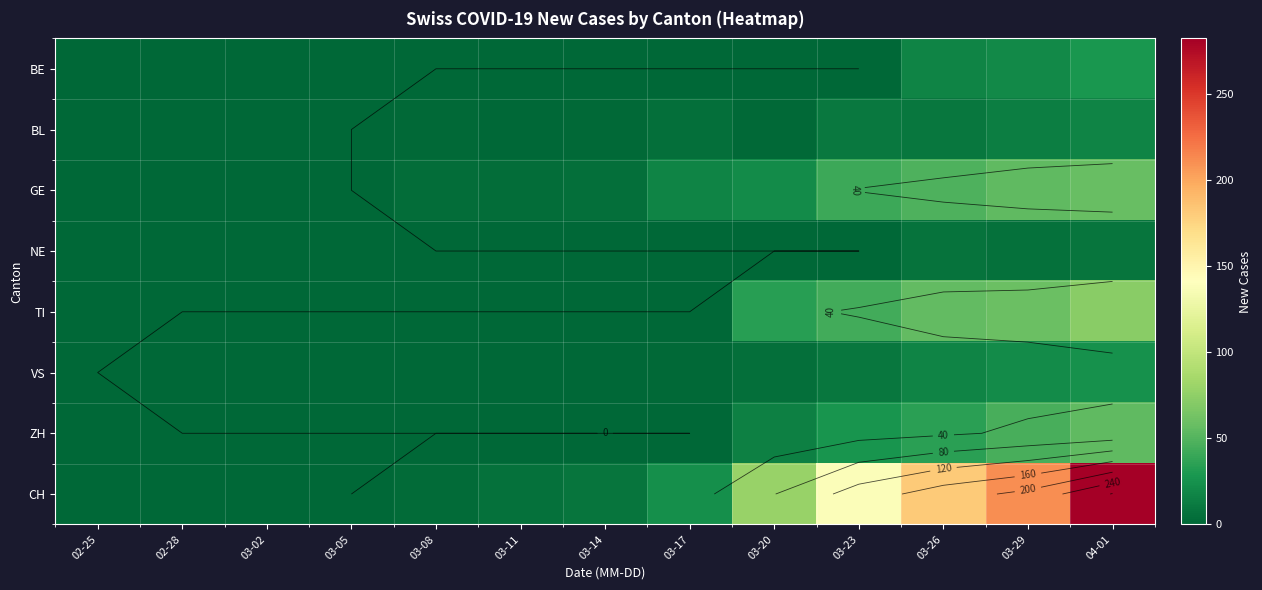

Between 02-25 and 03-20, which series saw the biggest shift?

CH